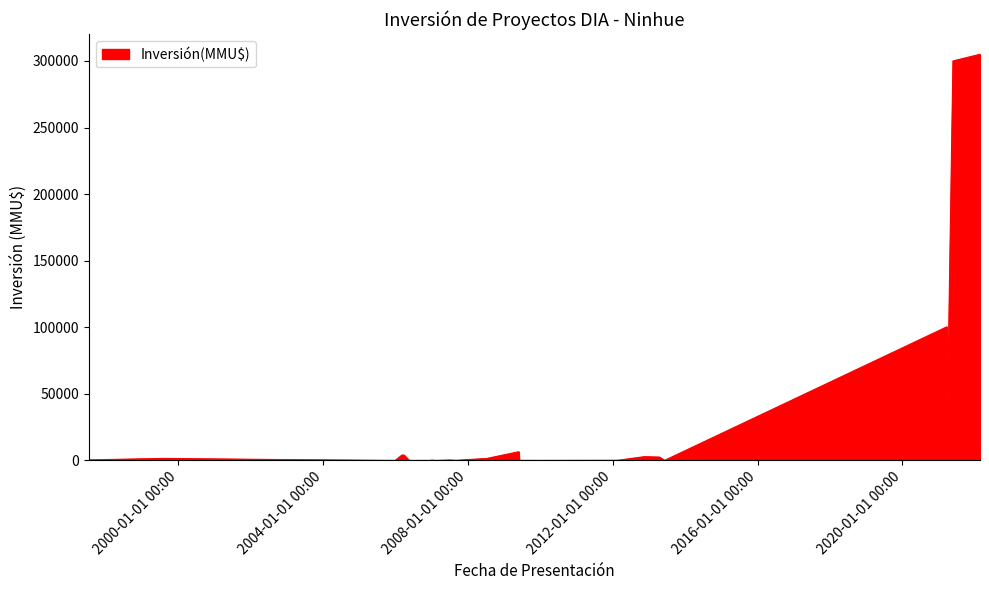

How many interior local peaks (higher than both neighbors) does the data have?

5